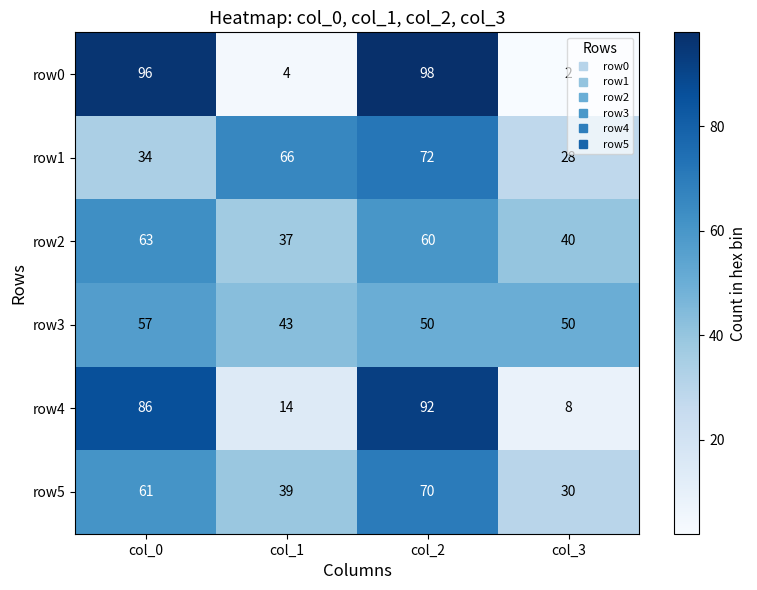

What is the total value across all series at col_2?

442